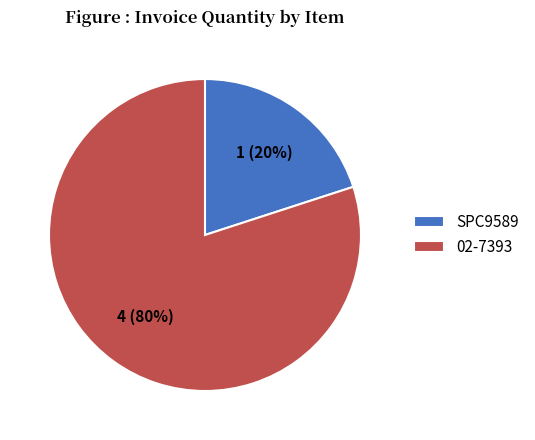

Is there a majority slice in this chart?

Yes